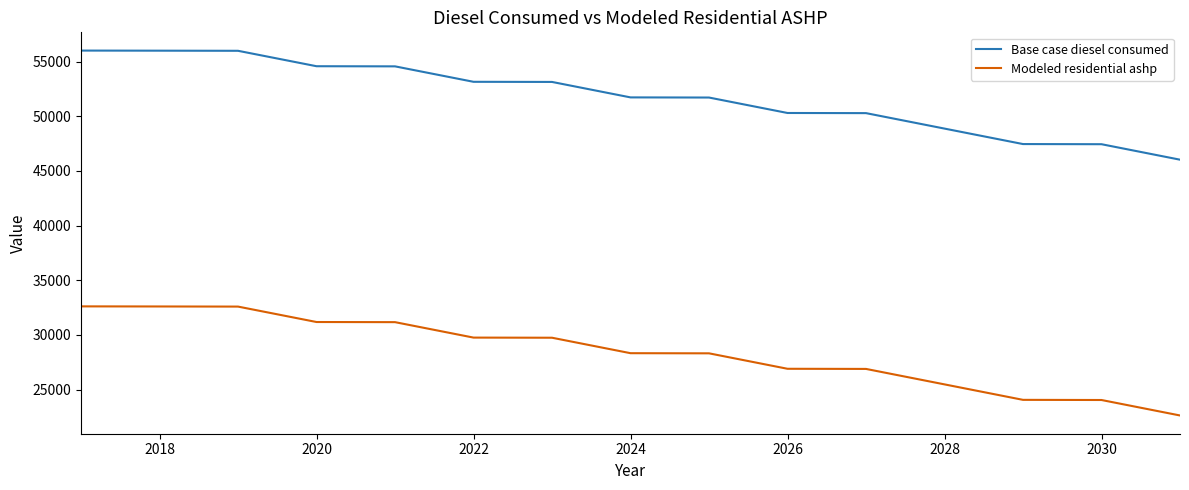

Which series has the largest total across all categories?

Base case diesel consumed